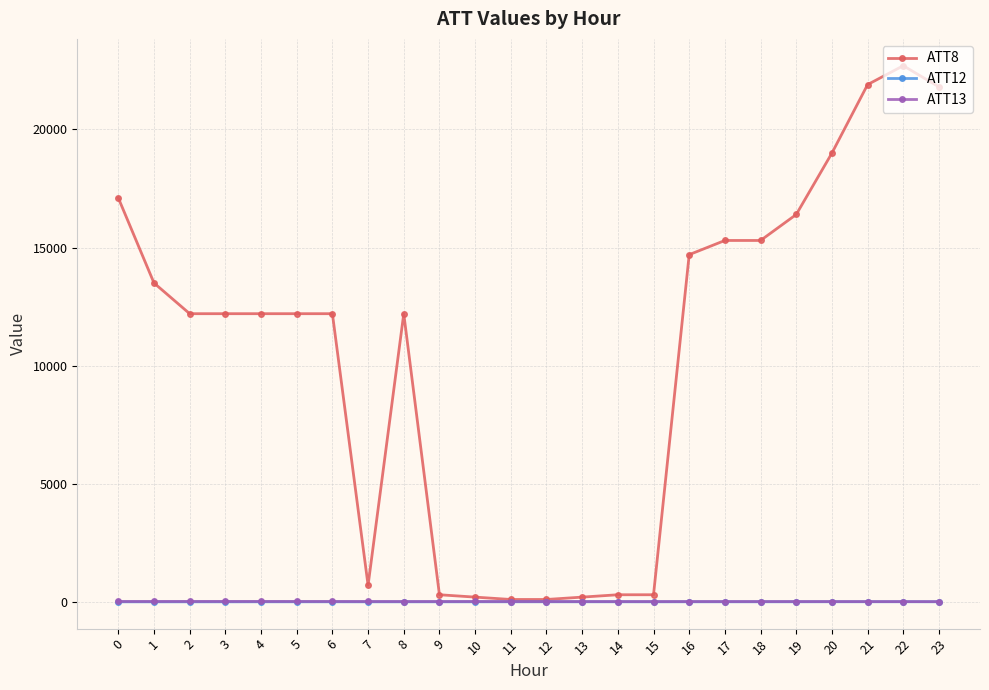

True or false: ATT12 has more than 0 interior local peaks.

True